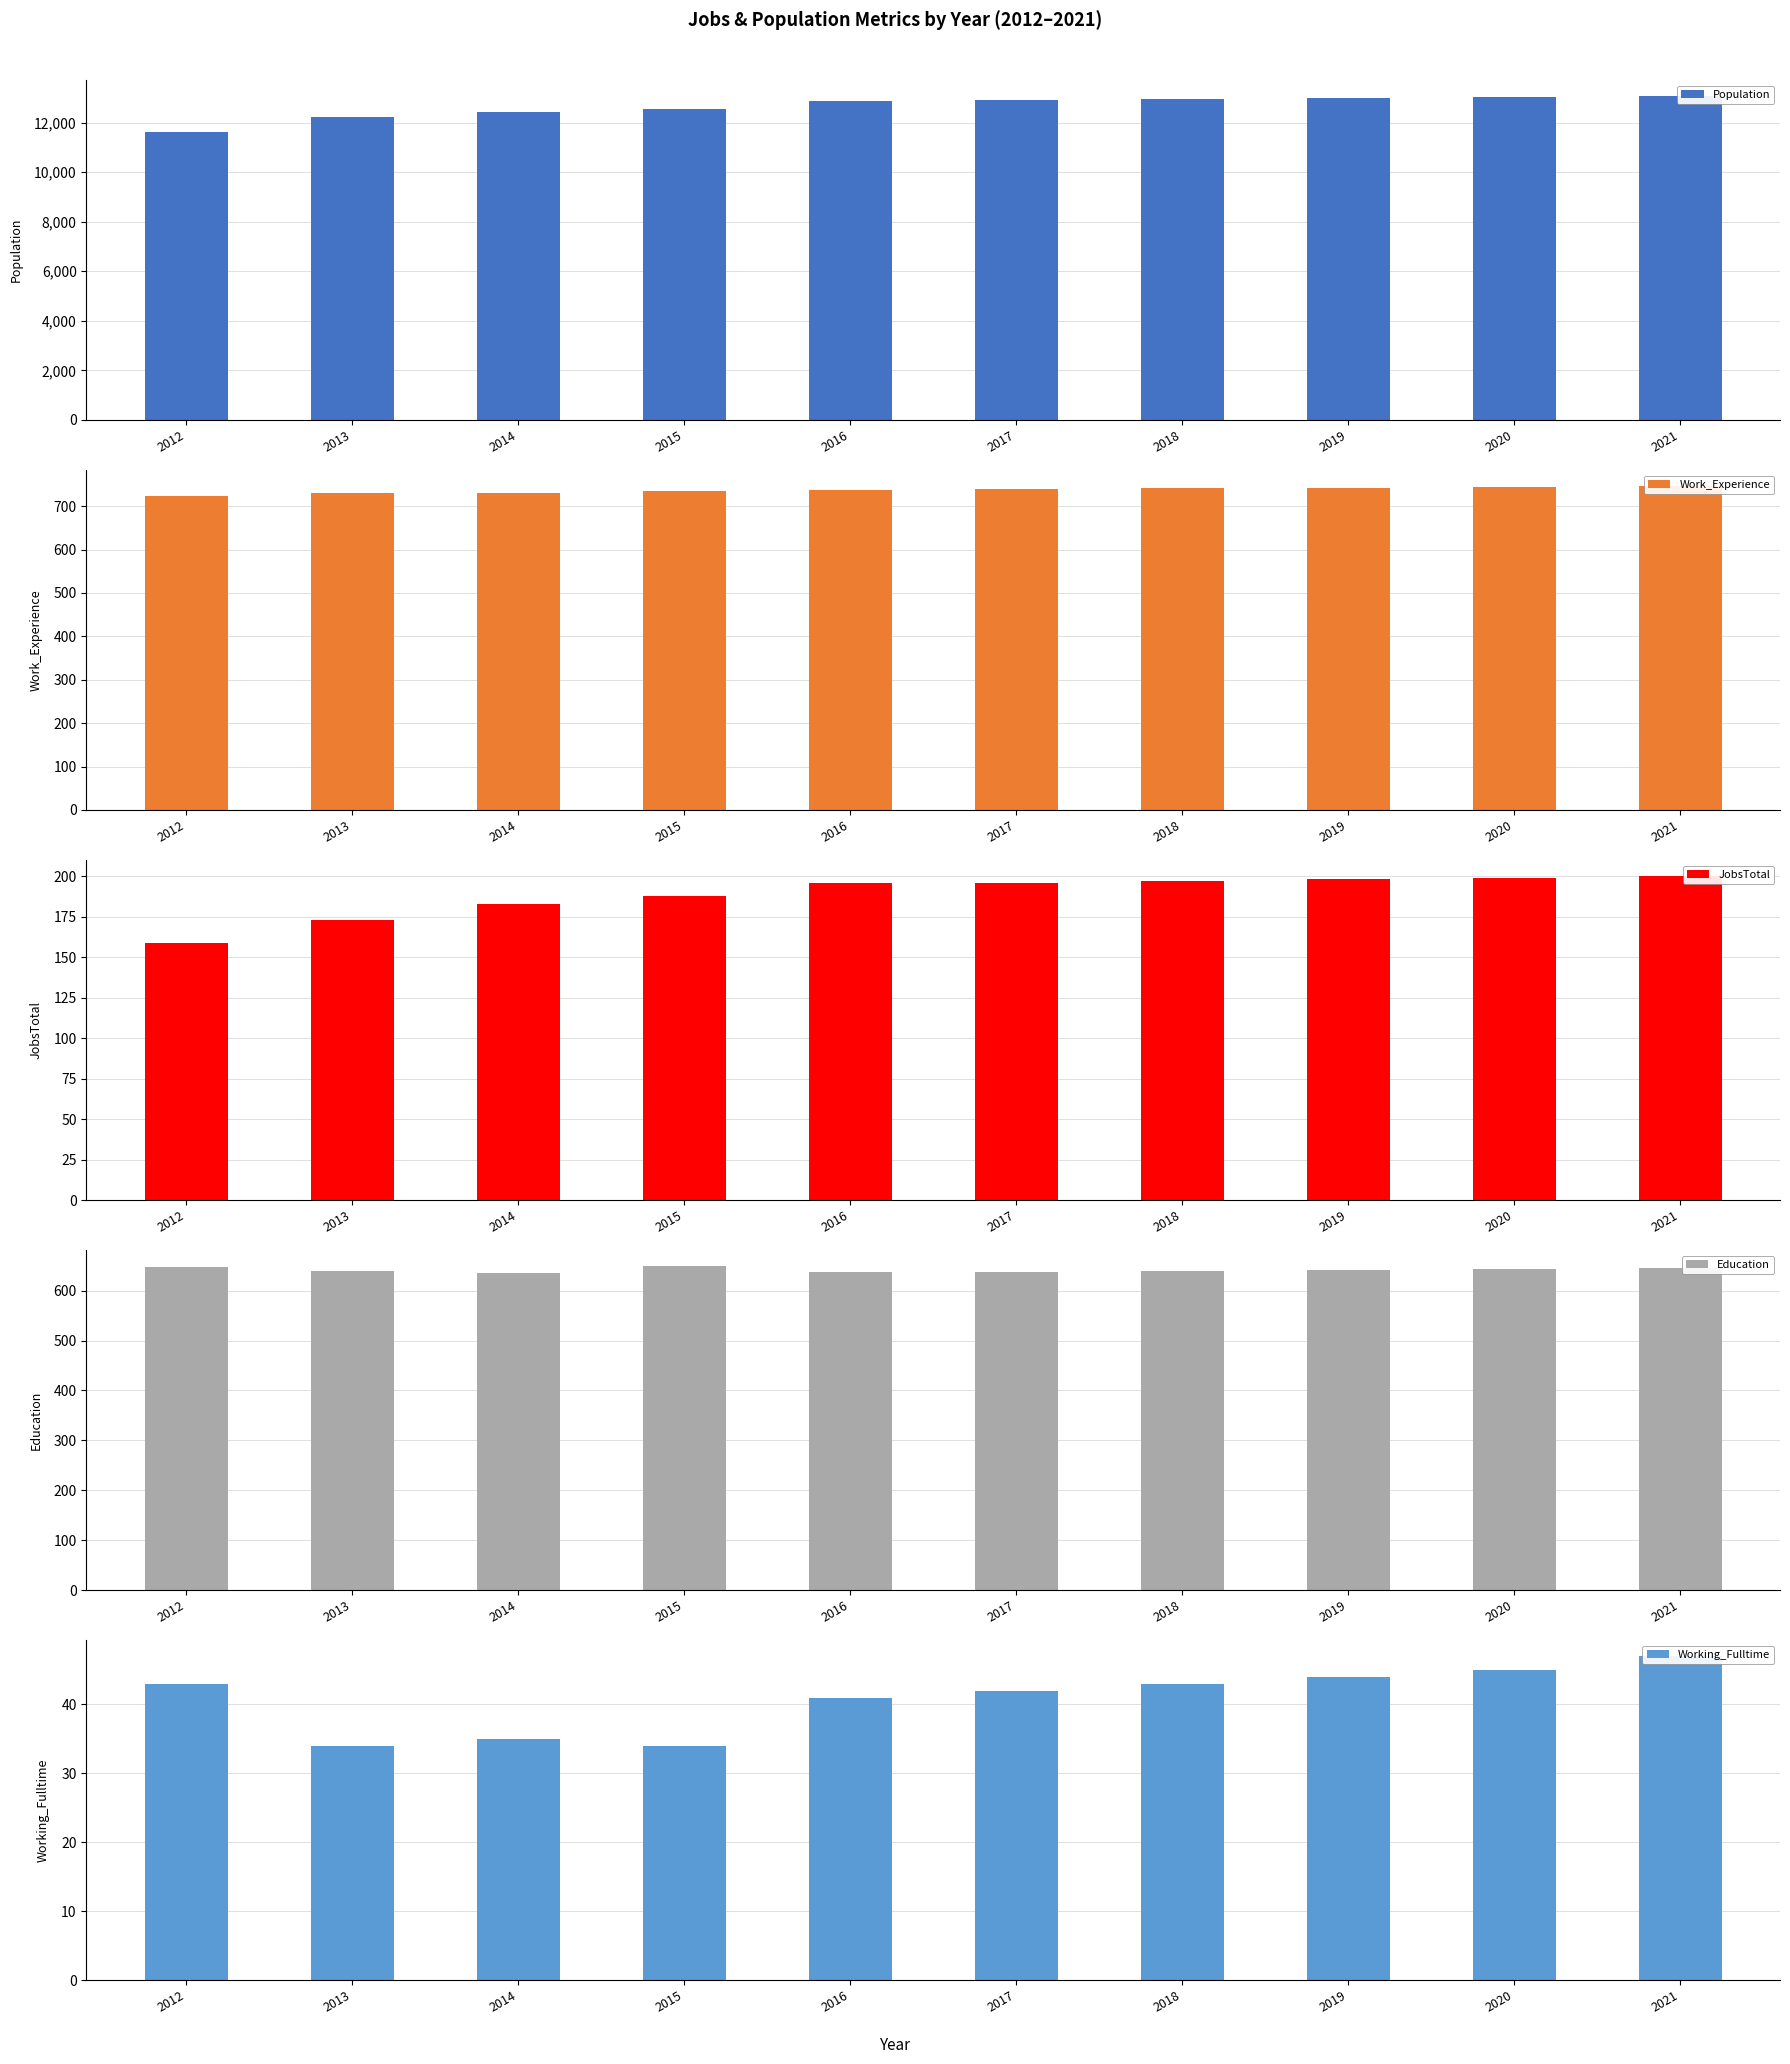

At 2013, list the series in order from largest to smallest.

Population, Work_Experience, Education, JobsTotal, Working_Fulltime